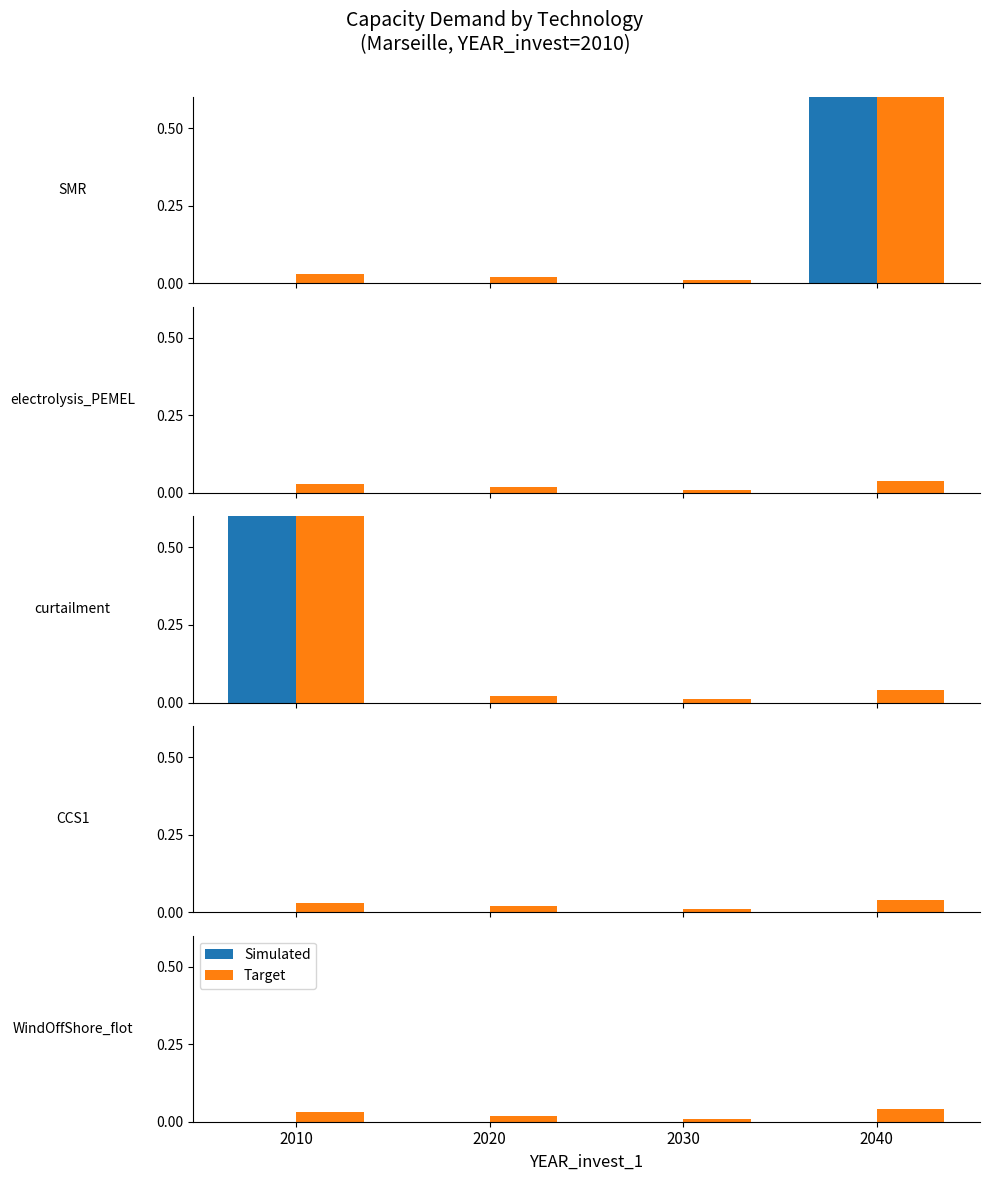

The Target series shows 0.0 at 2030. True or false?

True